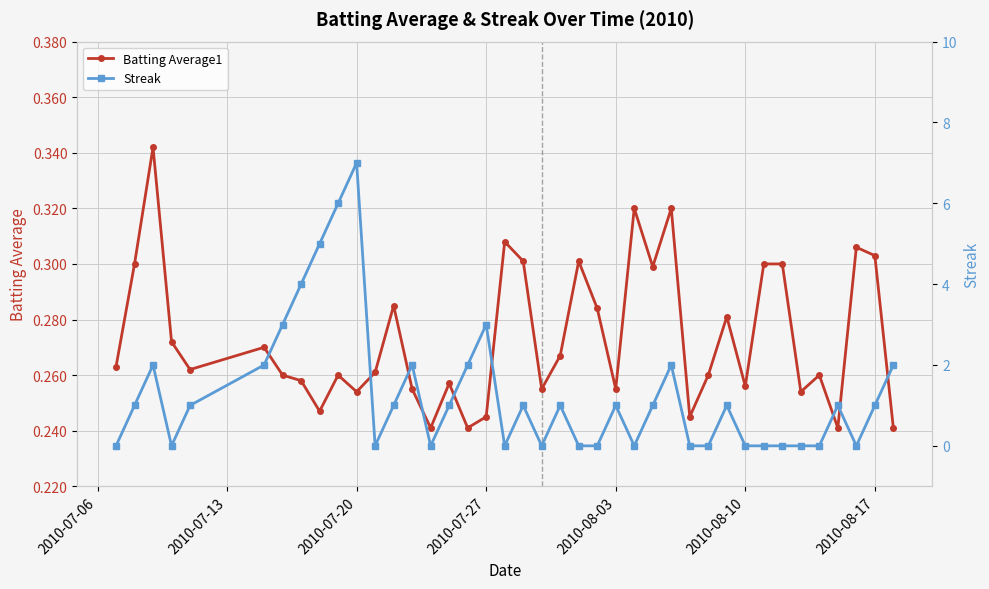

Reading right to left, extract all data points from this chart.

Batting Average1: 0.2	0.3	0.3	0.2	0.3	0.3	0.3	0.3	0.3	0.3	0.3	0.2	0.3	0.3	0.3	0.3	0.3	0.3	0.3	0.3	0.3	0.3	0.2	0.2	0.3	0.2	0.3	0.3	0.3	0.3	0.3	0.2	0.3	0.3	0.3	0.3	0.3	0.3	0.3	0.3
Streak: 2.0	1.0	0.0	1.0	0.0	0.0	0.0	0.0	0.0	1.0	0.0	0.0	2.0	1.0	0.0	1.0	0.0	0.0	1.0	0.0	1.0	0.0	3.0	2.0	1.0	0.0	2.0	1.0	0.0	7.0	6.0	5.0	4.0	3.0	2.0	1.0	0.0	2.0	1.0	0.0